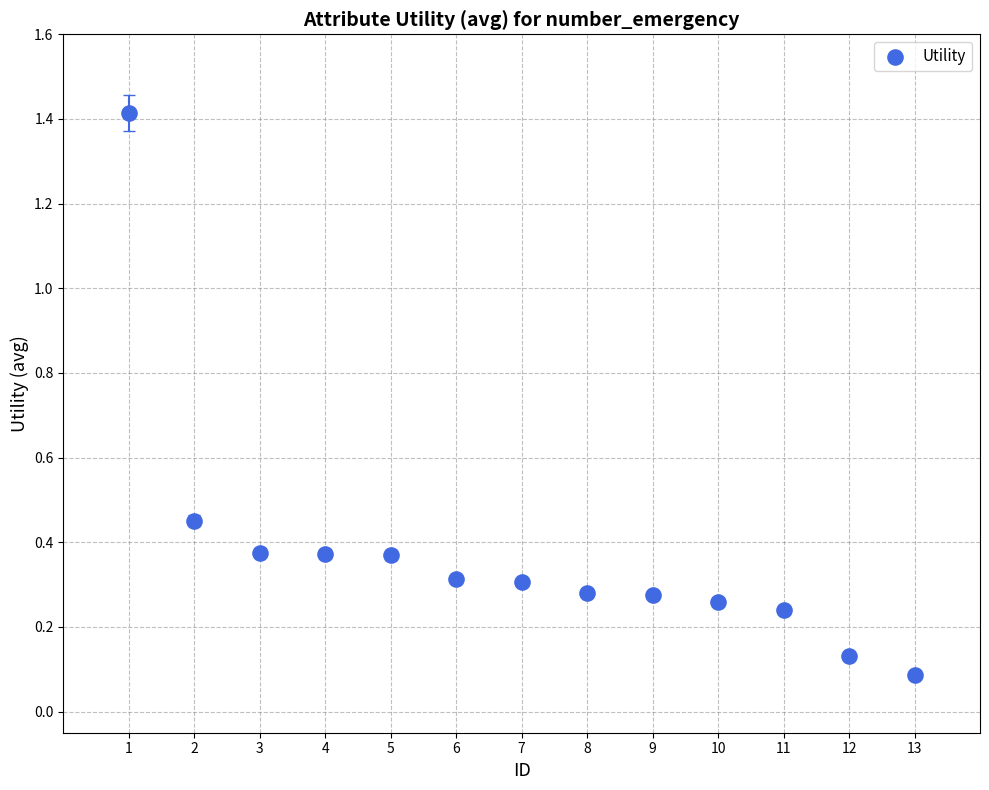

What is the range of Y values (max minus min)?

1.3